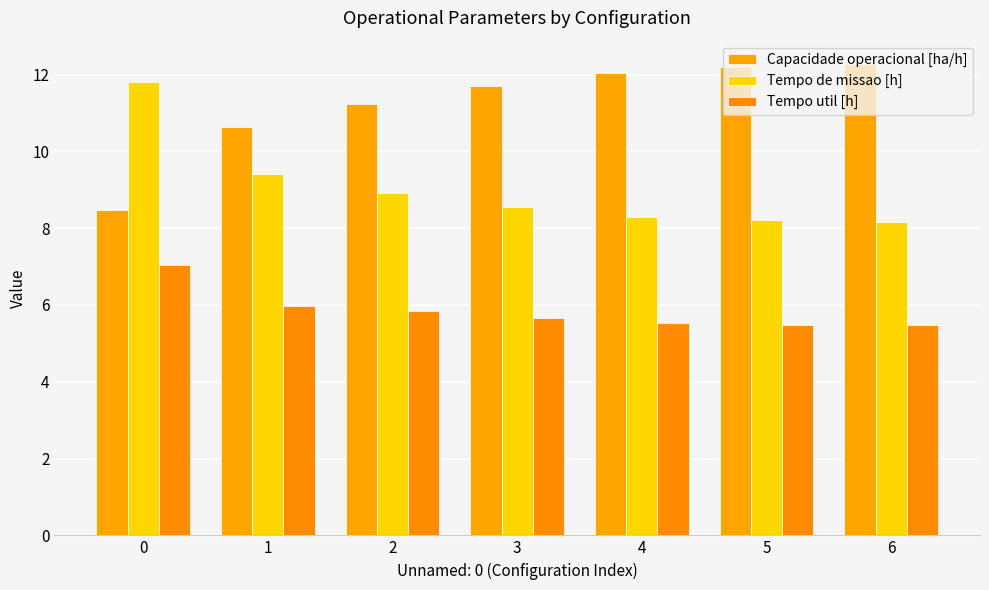

What is the sum of the Tempo de missao [h] values at 5 and 3?

16.7